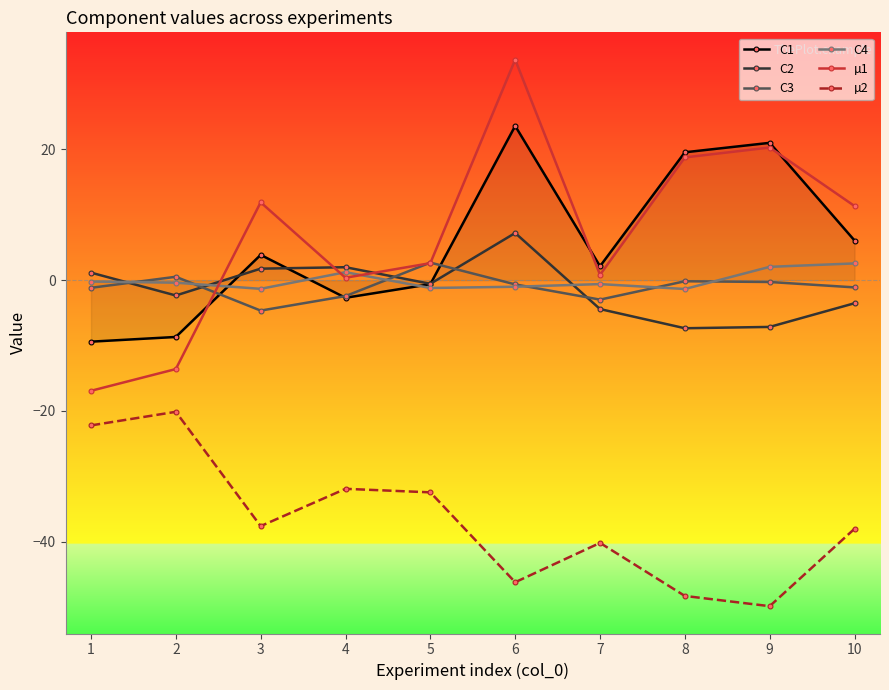

What are all the series names shown in the legend?

C1, C2, C3, C4, µ1, µ2